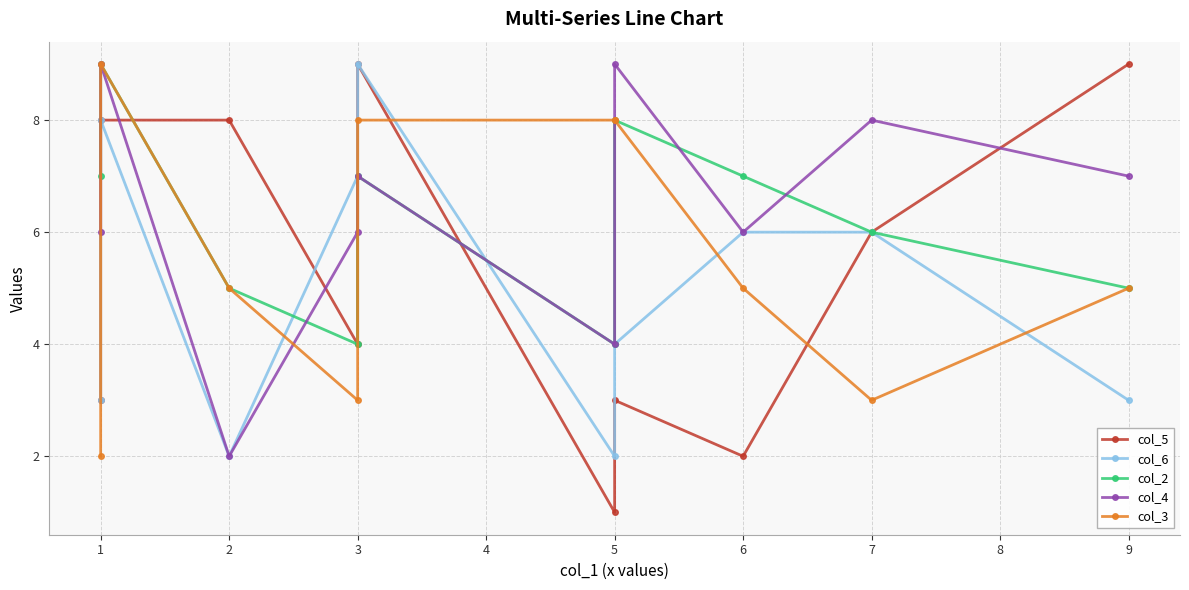

After their last crossing, which series has the higher values: col_6 or col_5?

col_6